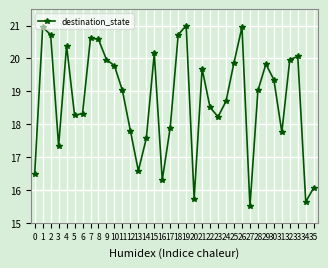

Reading left to right, list all the values displayed in this chart.

0=16.5	1=21.0	2=20.7	3=17.3	4=20.4	5=18.3	6=18.3	7=20.6	8=20.6	9=20.0	10=19.8	11=19.0	12=17.8	13=16.6	14=17.6	15=20.2	16=16.3	17=17.9	18=20.7	19=21.0	20=15.7	21=19.7	22=18.5	23=18.2	24=18.7	25=19.9	26=21.0	27=15.5	28=19.0	29=19.8	30=19.4	31=17.8	32=20.0	33=20.1	34=15.6	35=16.1